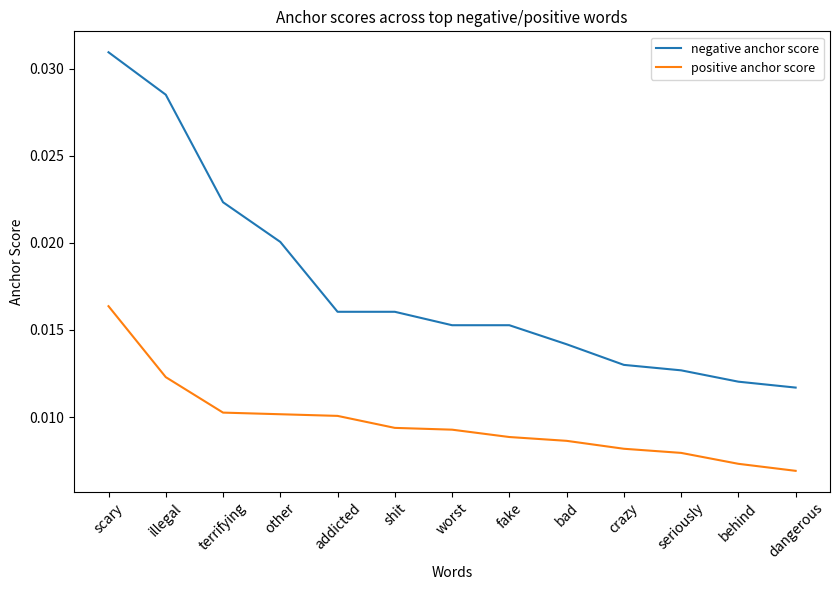

List the series in order of their overall mean, lowest first.

positive anchor score, negative anchor score